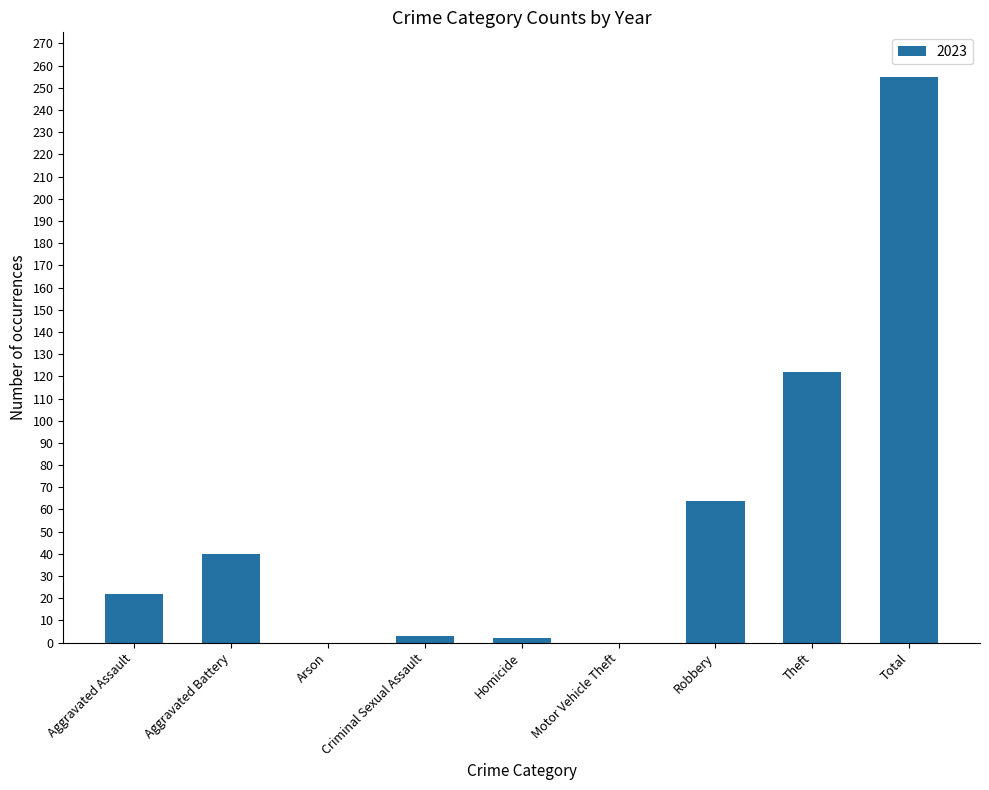

At which label is the value closest to 127?

Theft